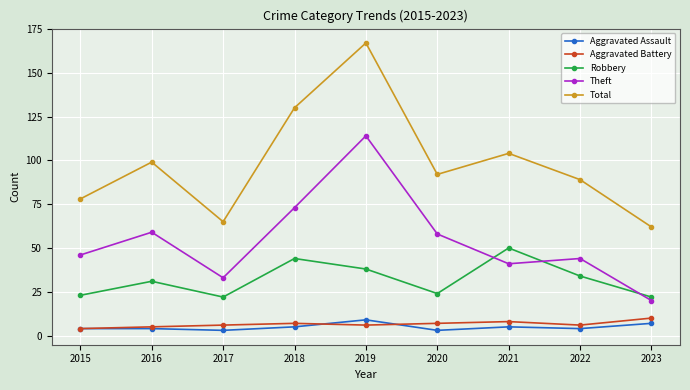

Read the Total value at 2018.

130